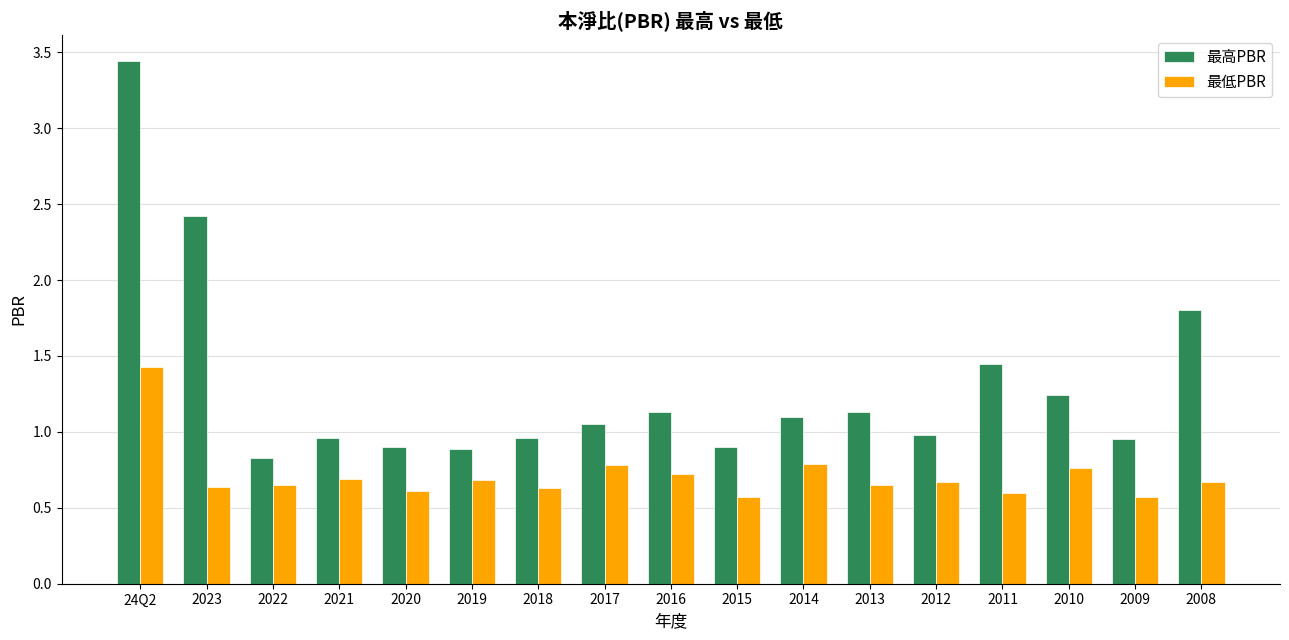

What is the difference between the second highest and second lowest values in the 最低PBR series?

0.2